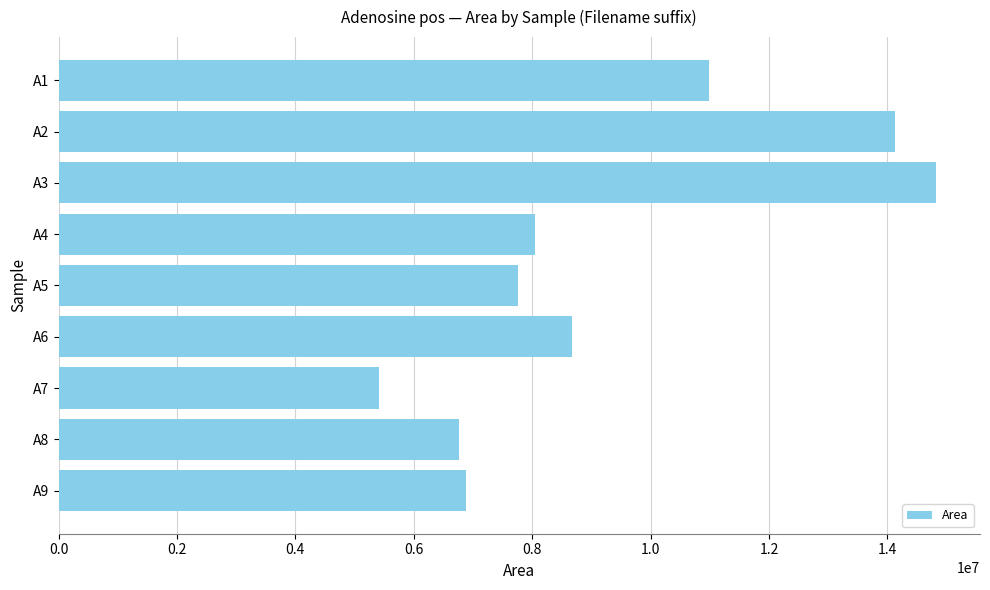

Are the bars grouped side by side (vs. stacked)?

No